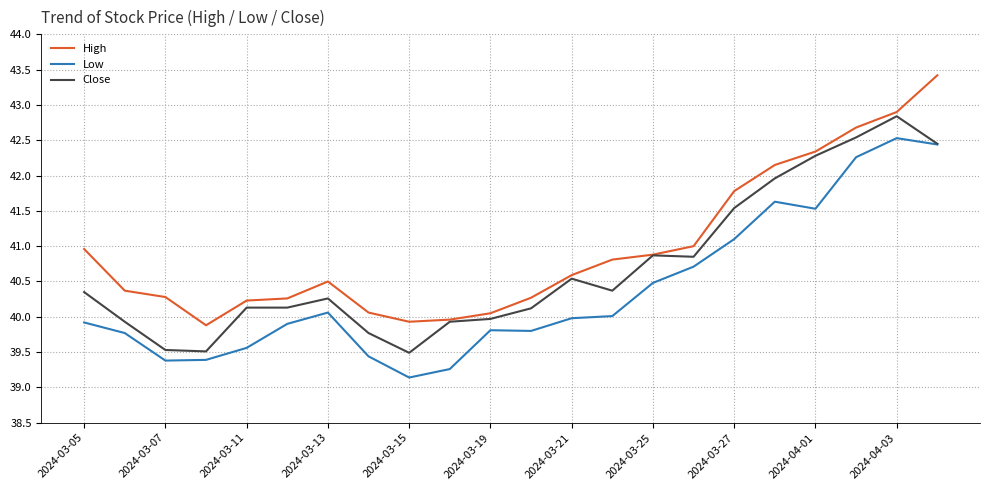

True or false: High and Low cross at least once.

False